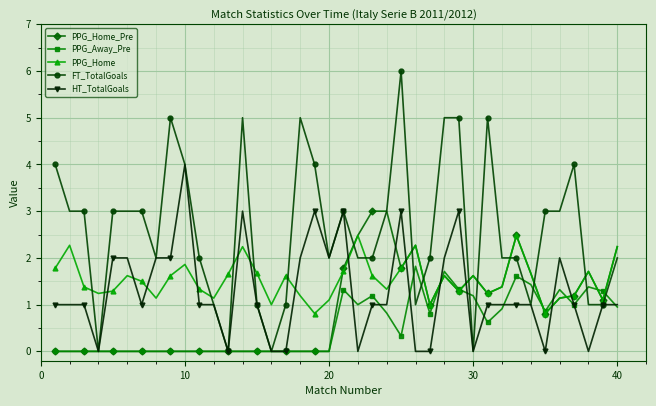

Which series has the widest spread of values?

FT_TotalGoals